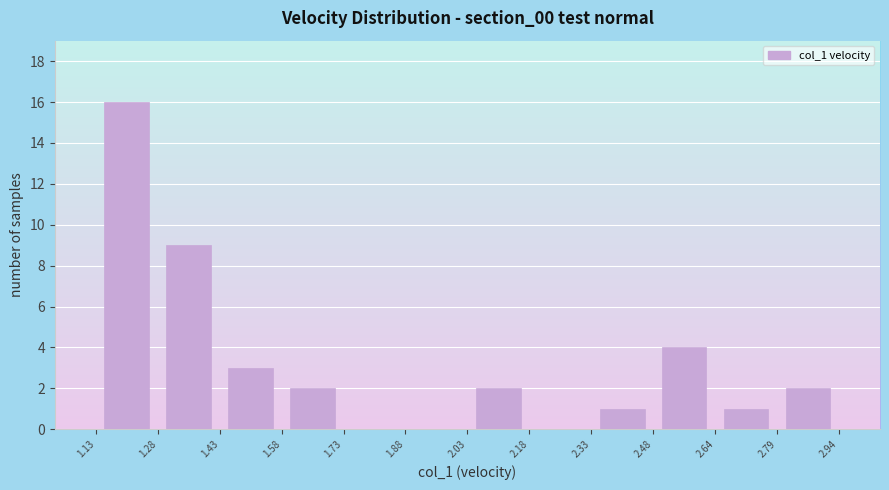

Reading left to right, list every bar in this chart as the range it spans on the x-axis followed by its height. The values are not printed on the chart, so give them approximately, as read against the axis.

1.13 to 1.28: 16
1.28 to 1.43: 9
1.43 to 1.58: 3
1.58 to 1.73: 2
1.73 to 1.88: 0
1.88 to 2.03: 0
2.03 to 2.18: 2
2.18 to 2.33: 0
2.33 to 2.48: 1
2.48 to 2.64: 4
2.64 to 2.79: 1
2.79 to 2.94: 2